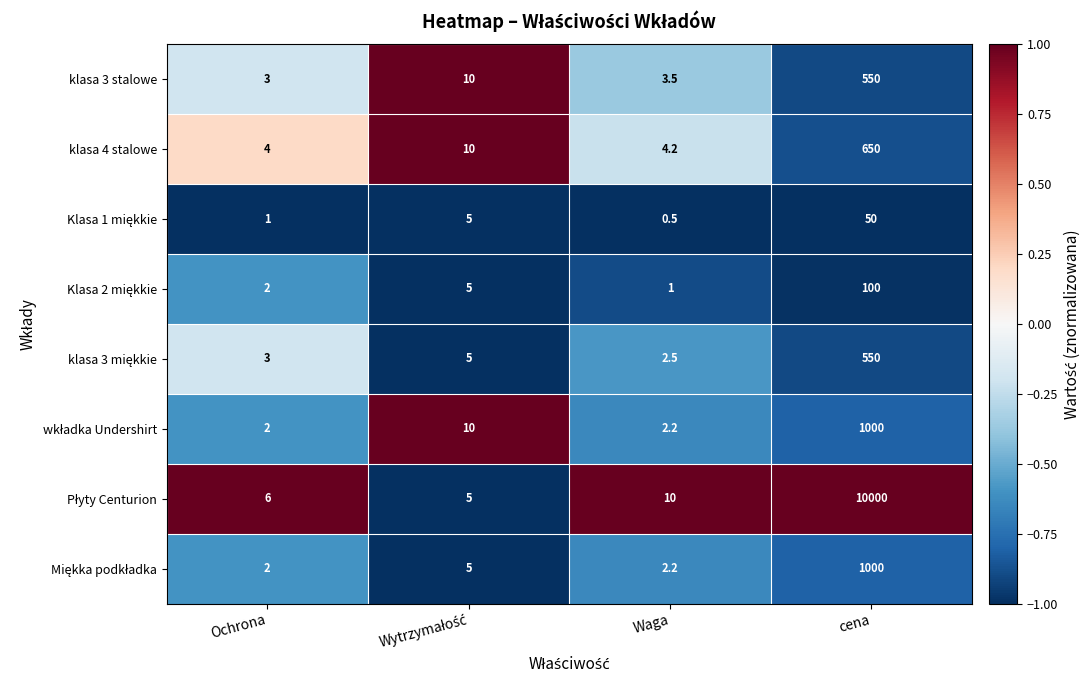

Which category has the highest value across all series?

cena